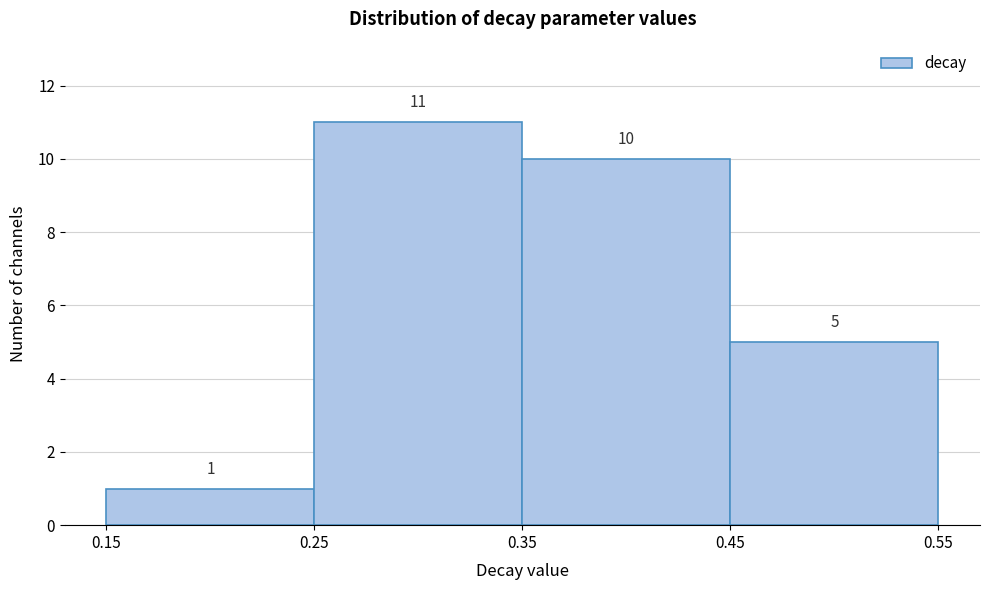

Which range on the x-axis has the tallest bar?

0.25 to 0.35